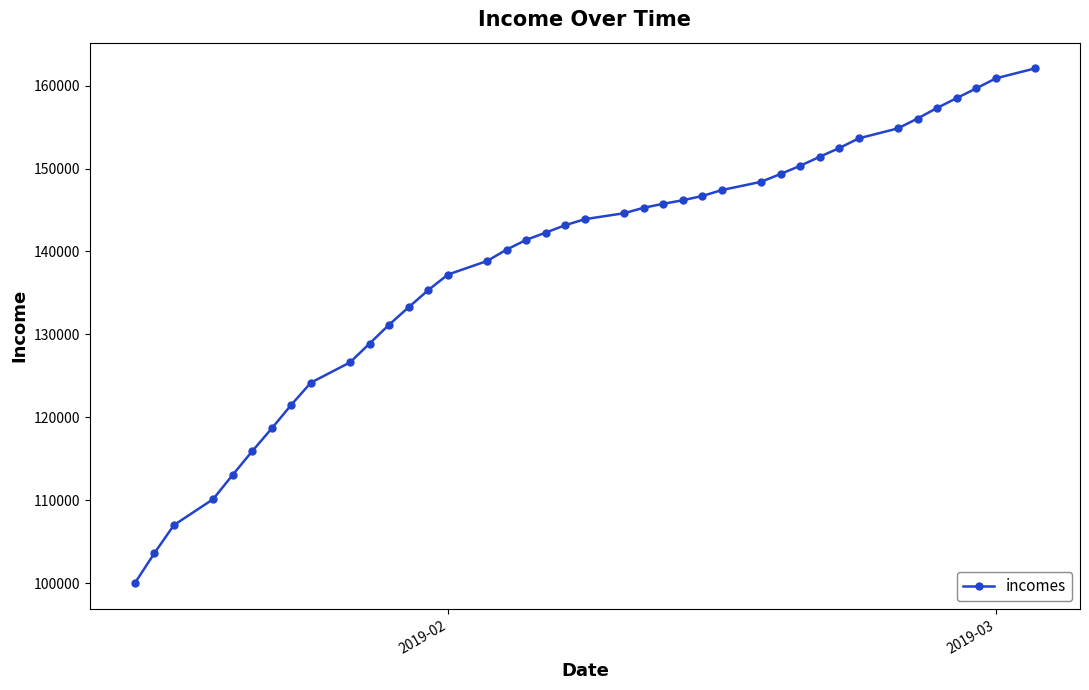

What is the minimum value shown in the chart?

100000.0